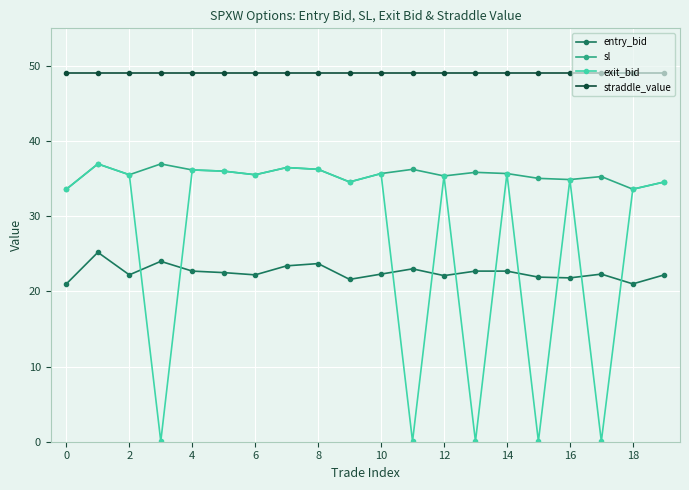

What is the lowest value of the exit_bid series?

0.1